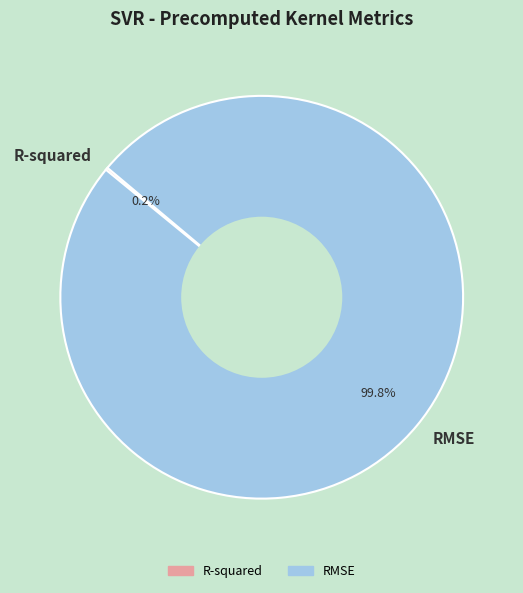

What percentage is NOT represented by RMSE?

0.2%